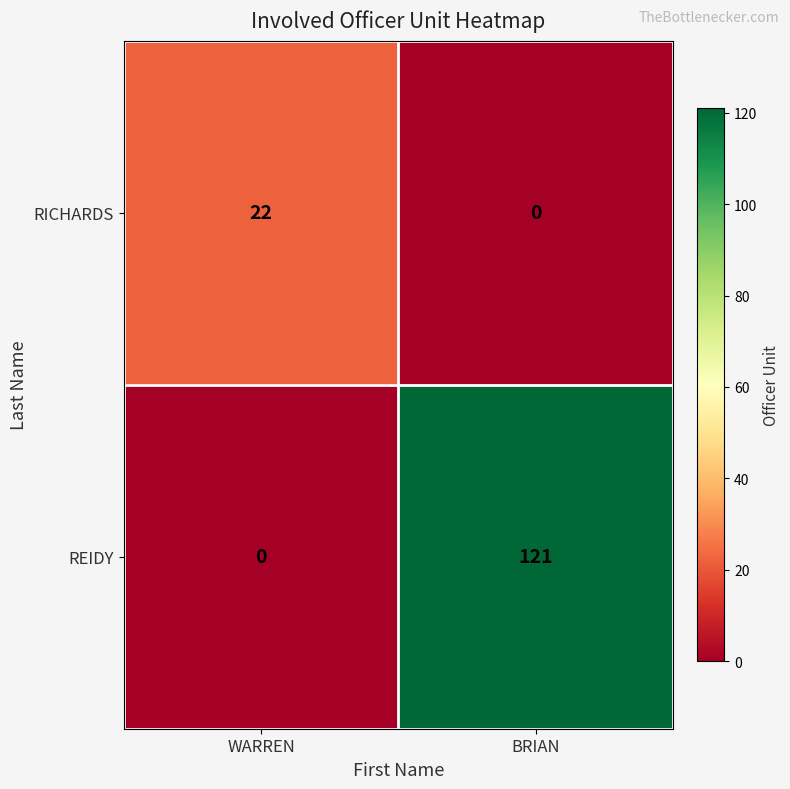

Where is REIDY nearest to the value 60?

WARREN